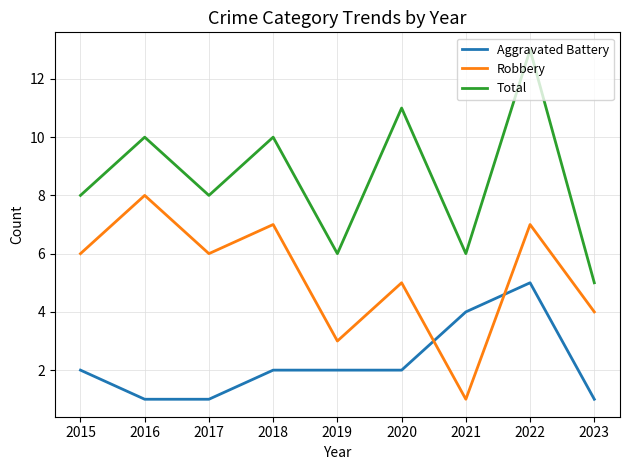

True or false: Total and Robbery intersect in this chart.

False